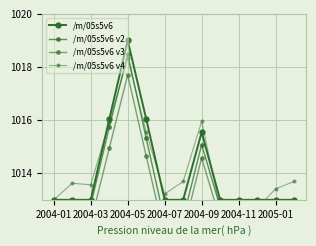

What is the value of the /m/05s5v6 v2 point at the 10th from the left?

1012.7